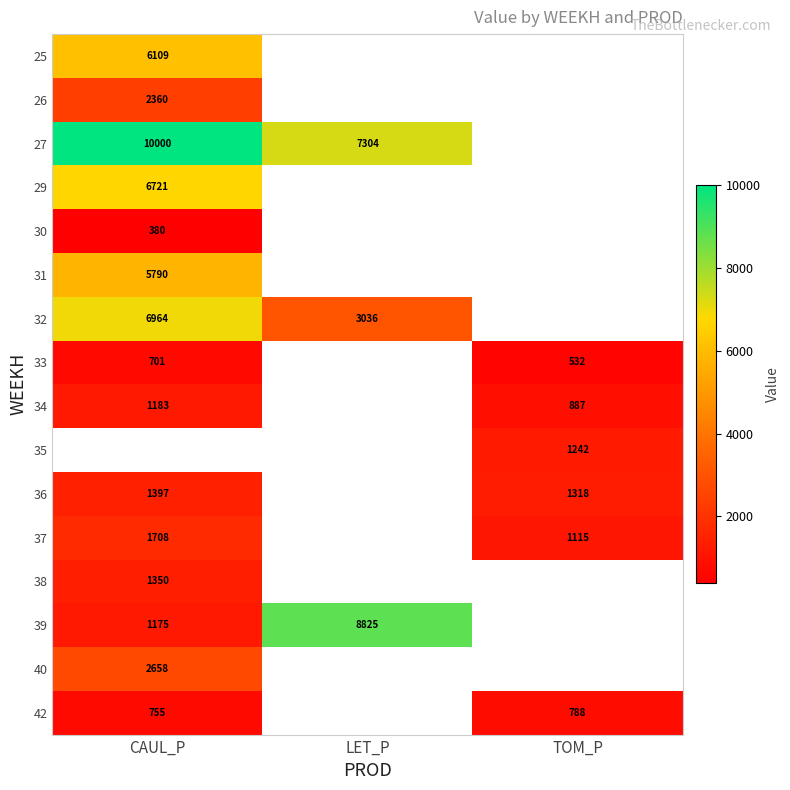

Which category has the highest value in the 26 series?

CAUL_P